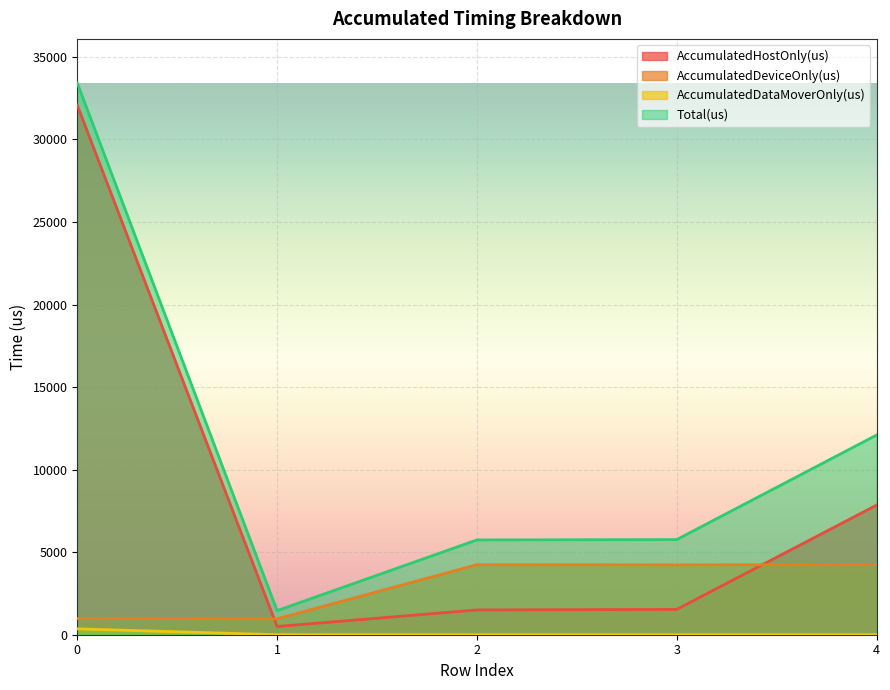

What are all the series names shown in the legend?

AccumulatedHostOnly(us), AccumulatedDeviceOnly(us), AccumulatedDataMoverOnly(us), Total(us)